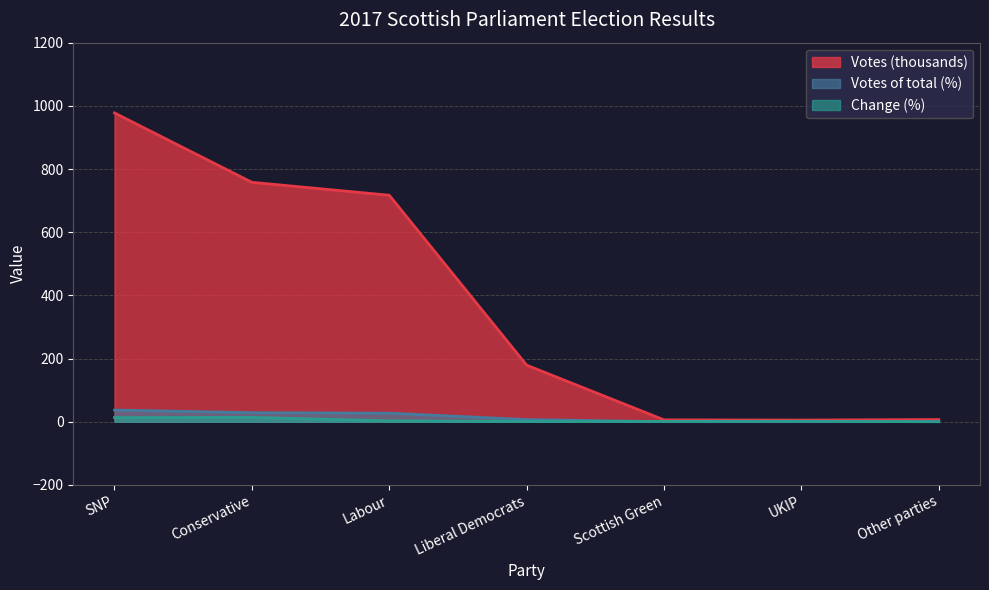

What is the average value of the Votes (thousands) series?

378.5